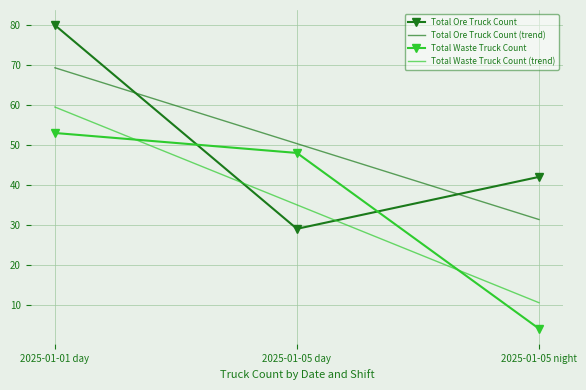

Which category has the highest value in the Total Waste Truck Count series?

2025-01-01 day